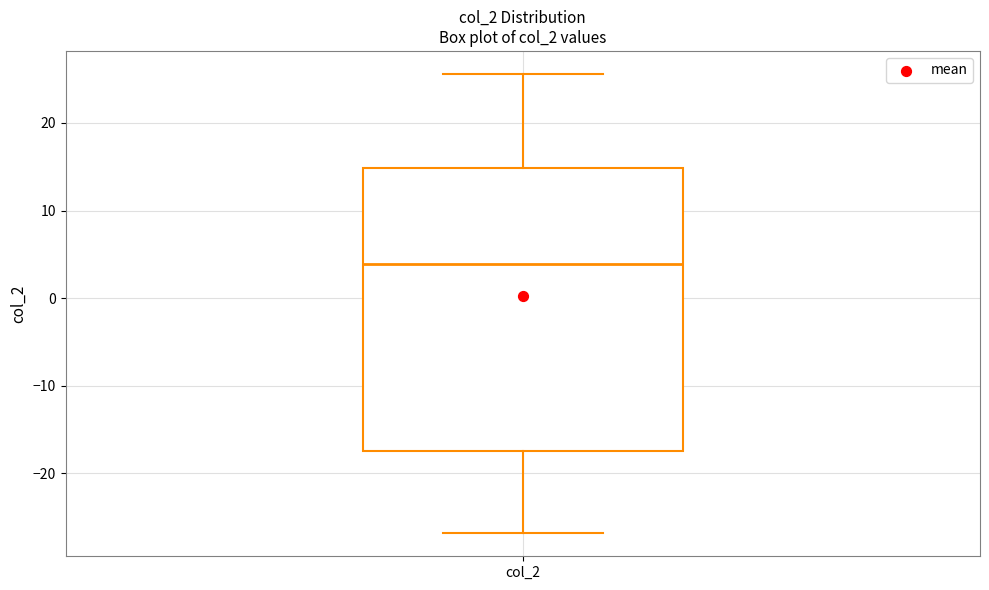

Transcribe this box plot: give where the median line is, the range the box spans, and where the two whiskers end, as read against the y-axis. The values are not printed on the chart, so give them approximately, as read against the axis.

median 4, box -17 to 15, whiskers -27 to 26